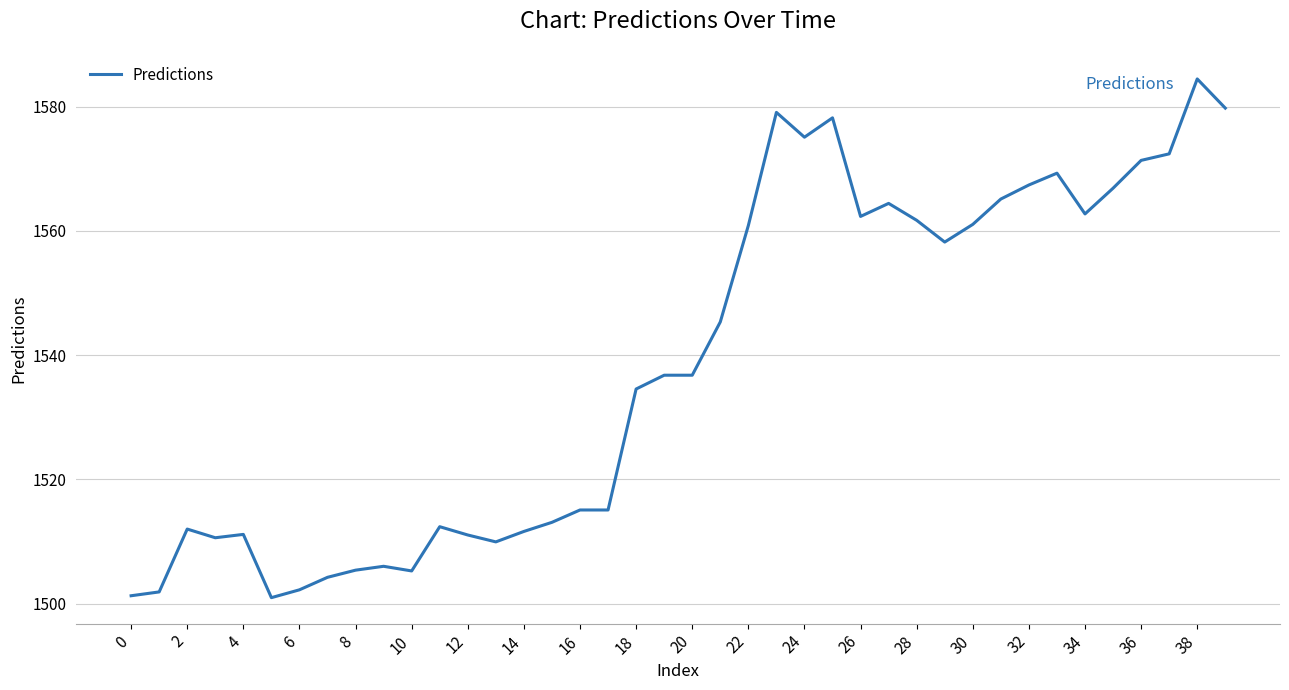

What is the difference between the maximum and minimum values?

83.4